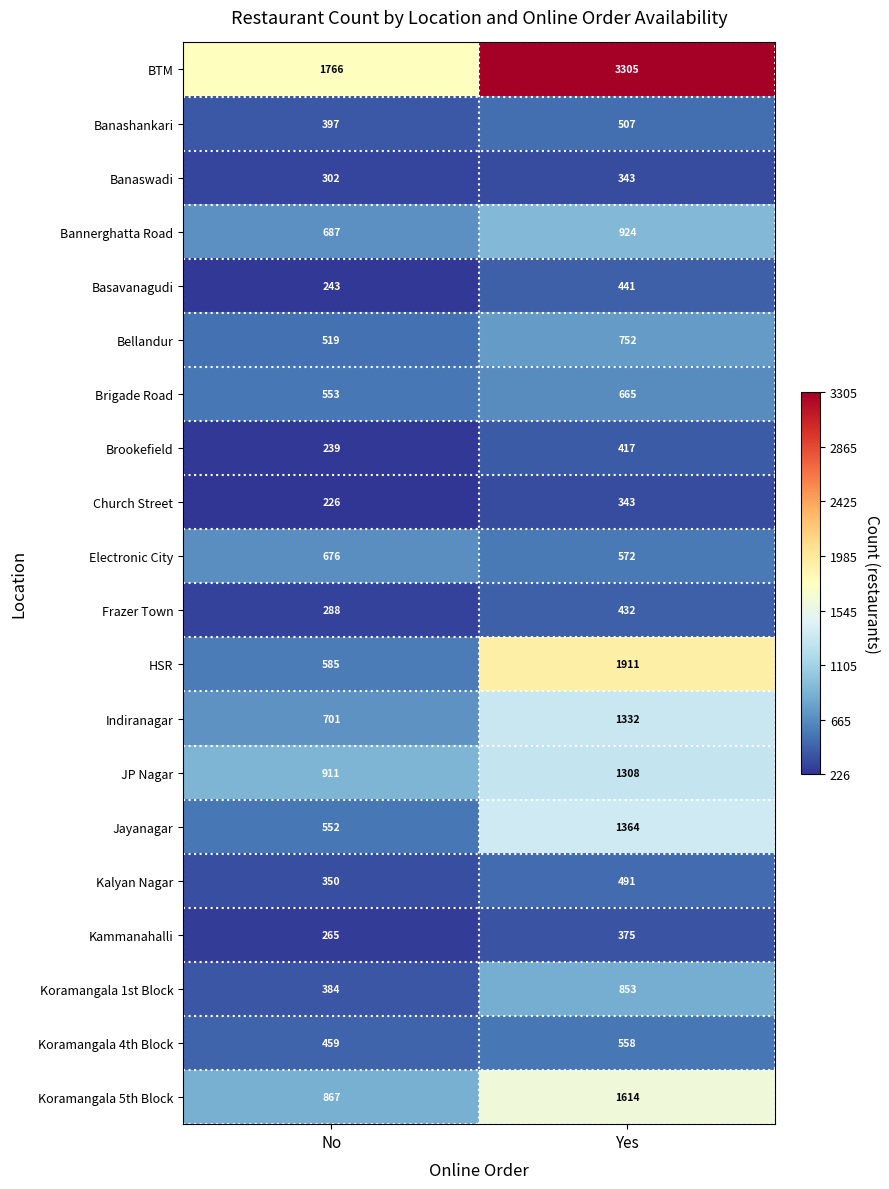

True or false: Koramangala 1st Block has a value of 663 at No.

False